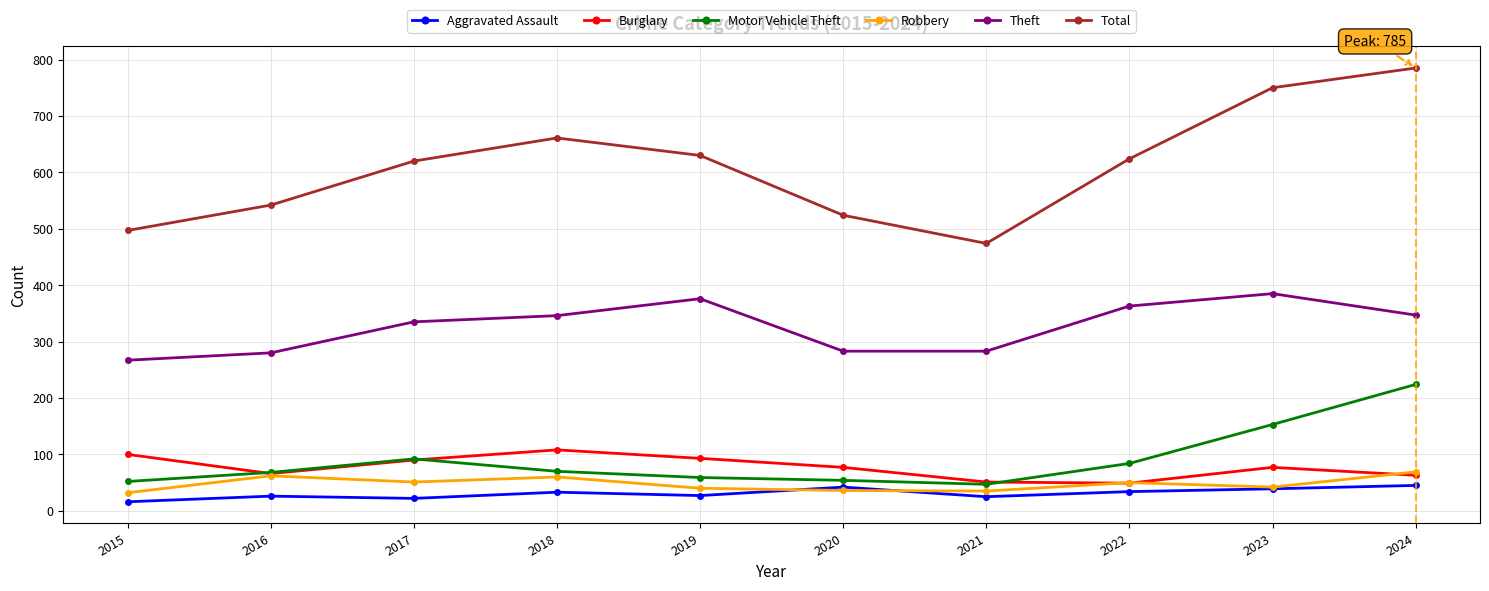

Which series has the widest spread of values?

Total